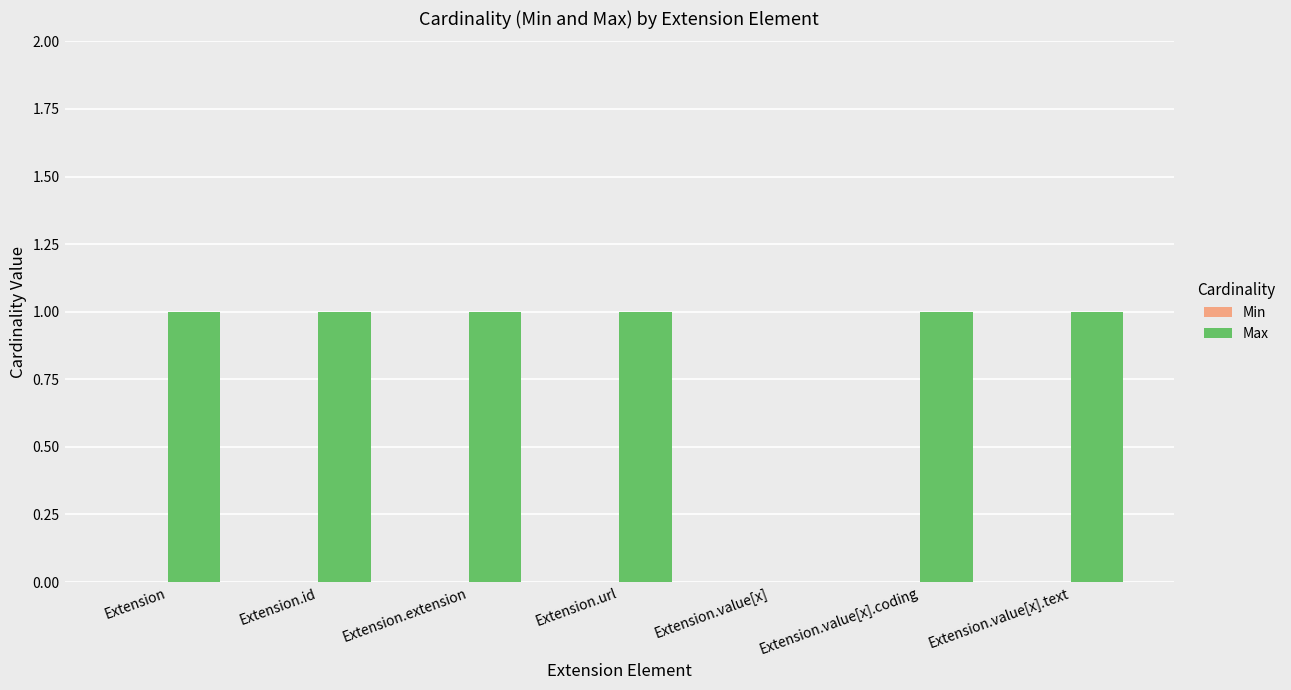

Is it true that the value at Extension is 1?

True